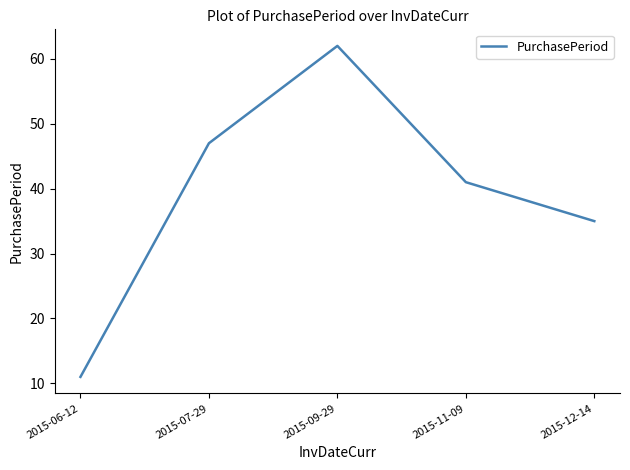

Count the number of categories in the chart.

5